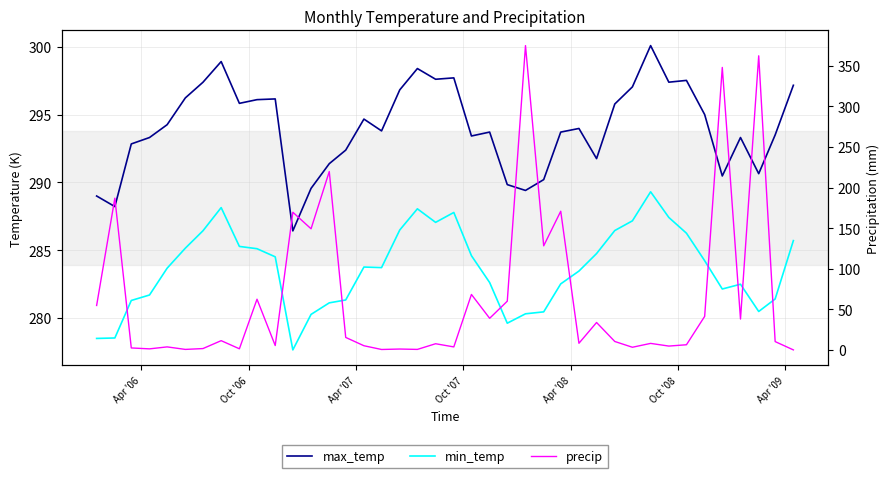

Is the value of min_temp at Apr '07 greater than the value of max_temp at 27?

No